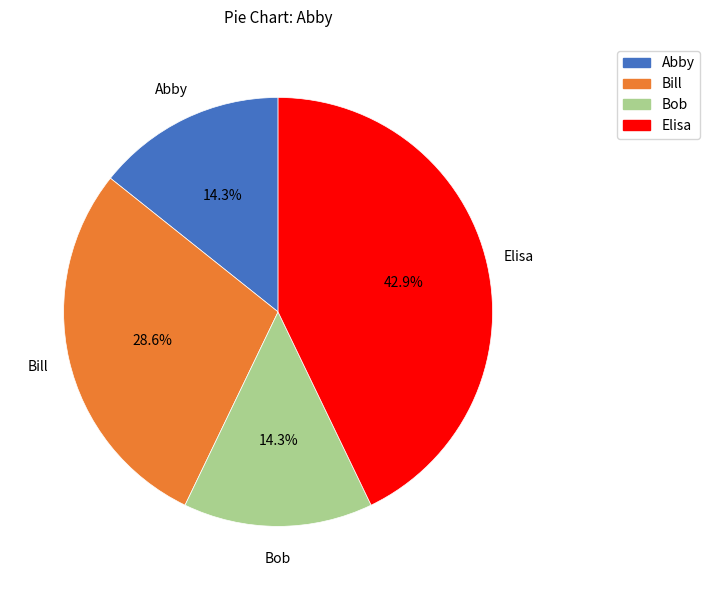

To the nearest percent, what is the difference between the largest and smallest slice percentages?

29%